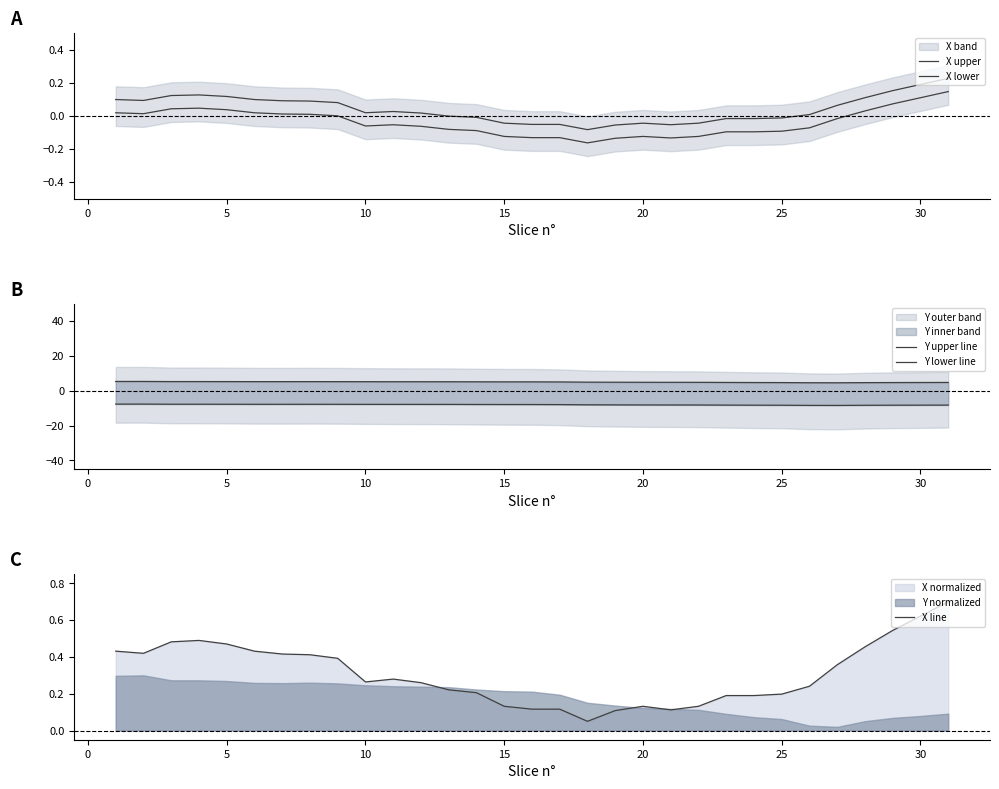

Which series has the largest total across all categories?

Y upper line